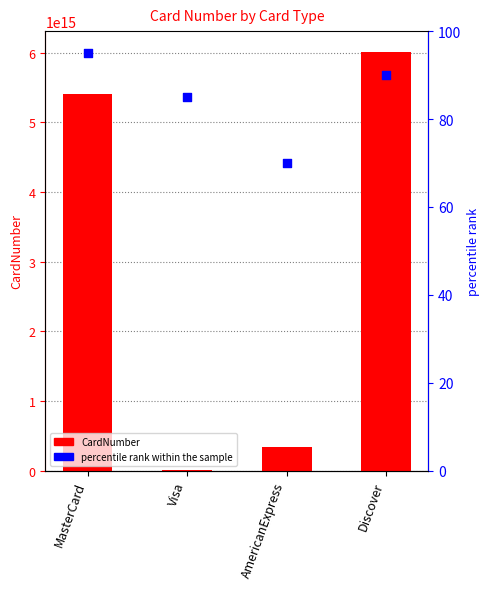

What are all the series names shown in the legend?

CardNumber, percentile rank within the sample